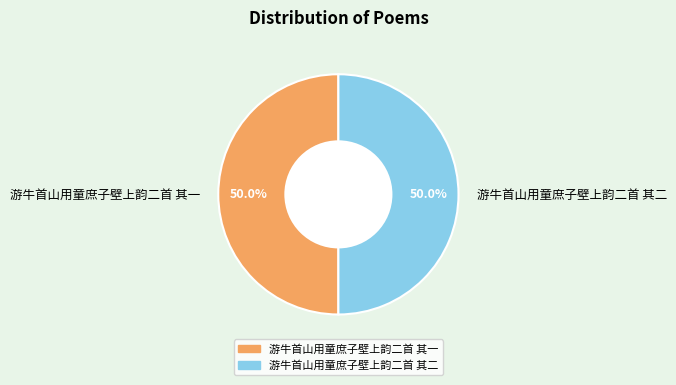

Is it true that 游牛首山用童庶子壁上韵二首 其一 is 50% of the pie?

True